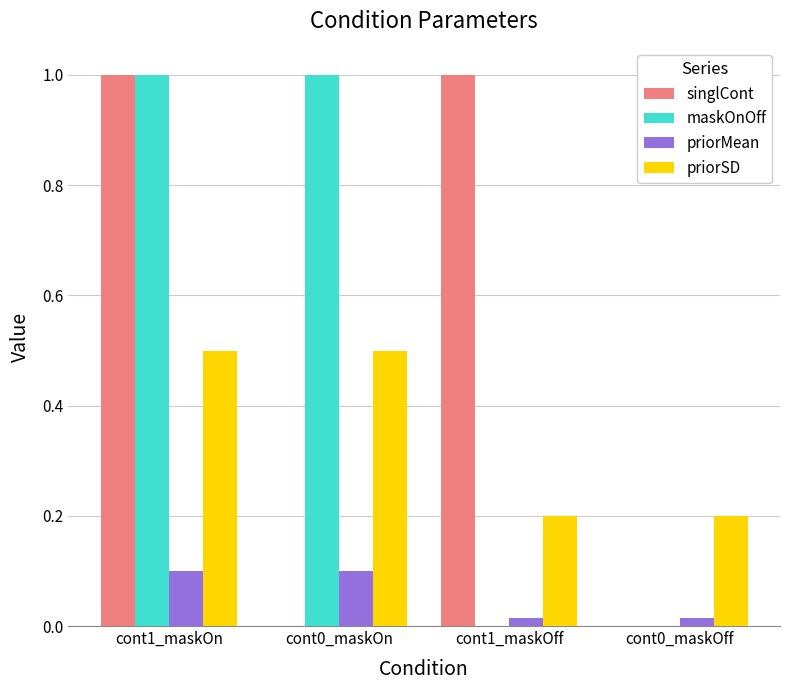

Which series changed the most between cont0_maskOn and cont0_maskOff?

maskOnOff